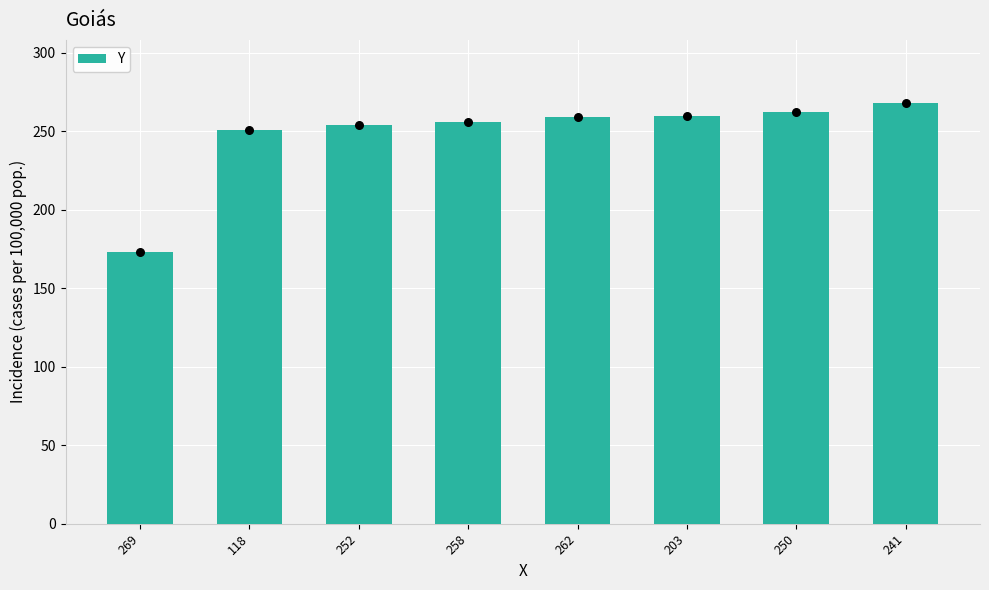

What is the ratio of the value at 118 to the value at 241?

0.9